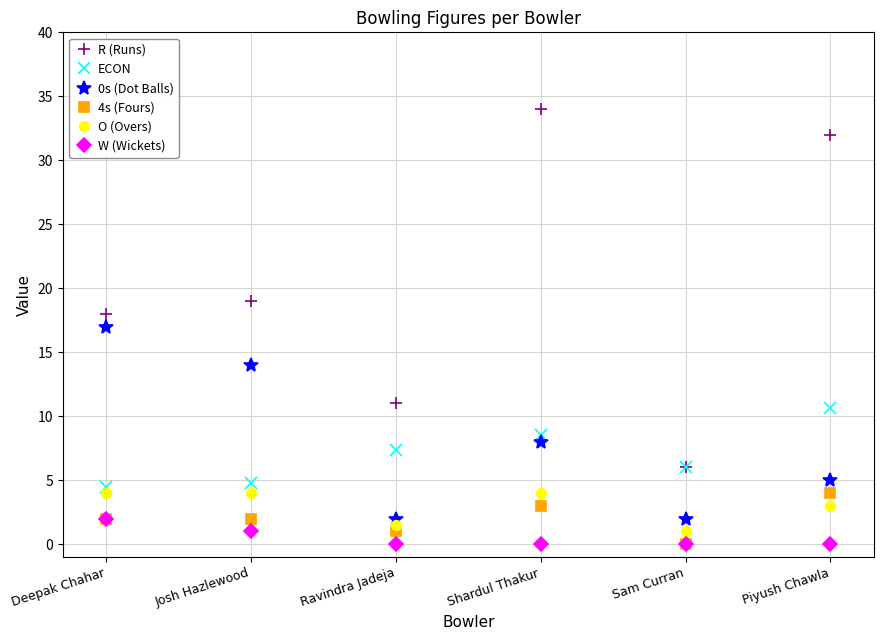

What is the sum of all O (Overs) values?

17.5